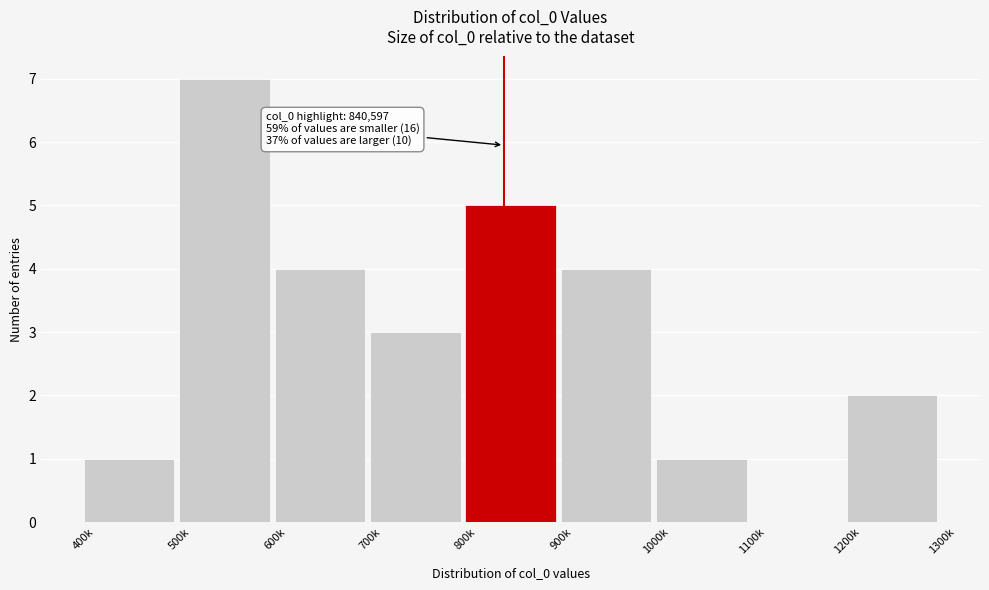

Reading left to right, extract all data points from this chart.

400k=1	500k=7	600k=4	700k=3	800k=5	900k=4	1000k=1	1100k=0	1200k=2